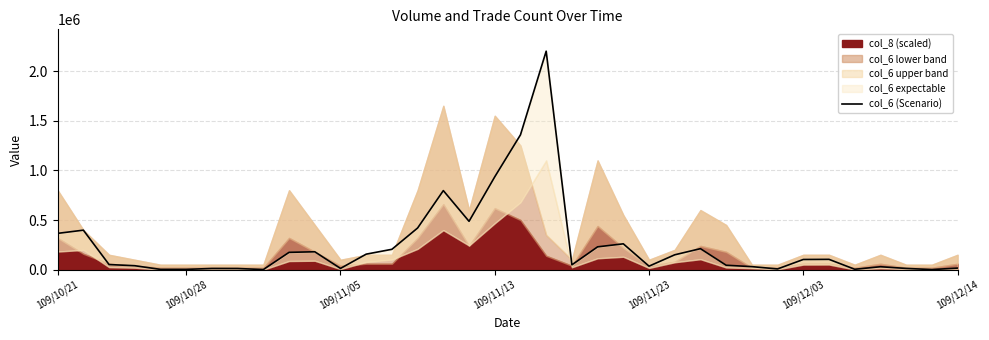

What is the greatest value displayed?

2201880